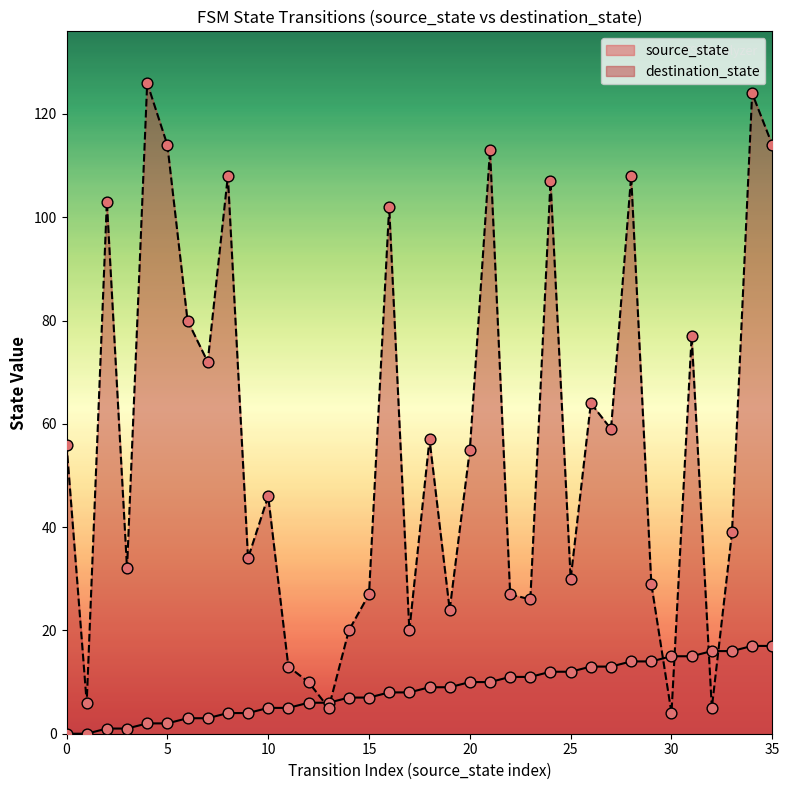

Which series has the largest total across all categories?

destination_state